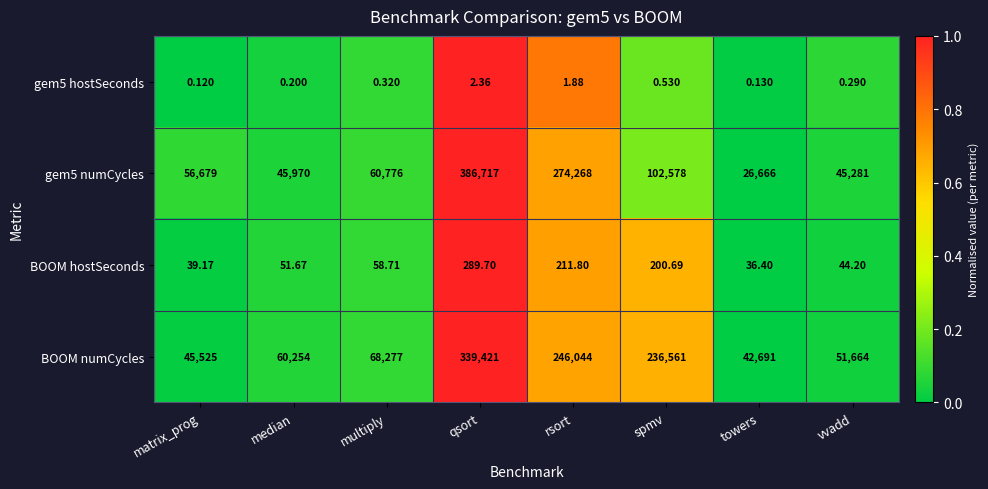

At which label is gem5 numCycles closest to 206691?

rsort